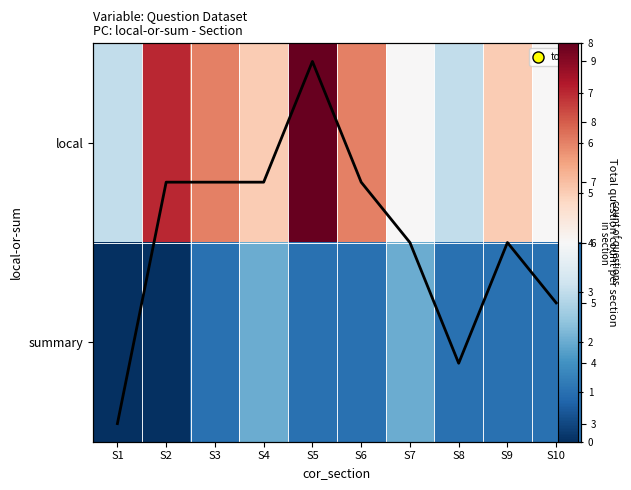

At S4, list the series in order from smallest to largest.

summary, local, Total per section